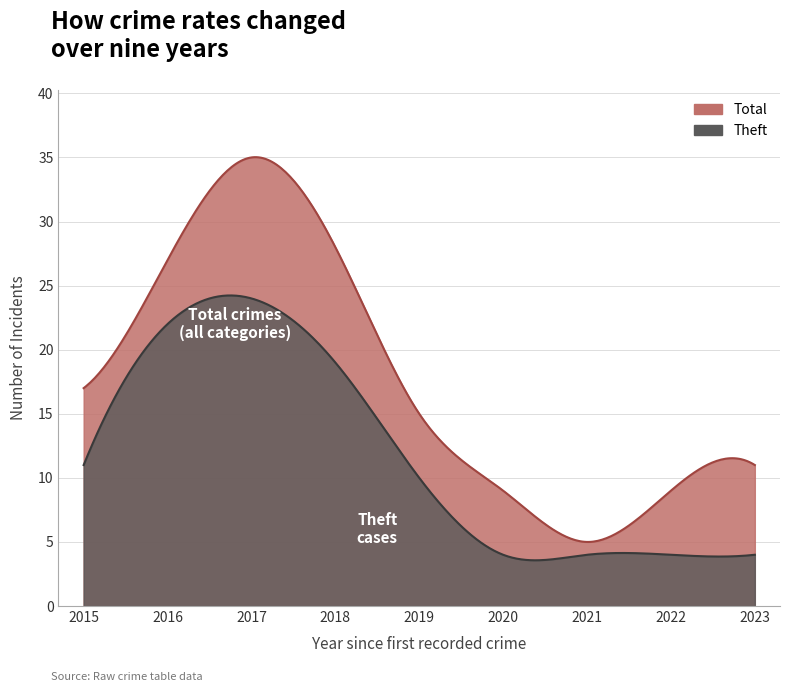

At 2017, list the series in order from smallest to largest.

Theft, Total